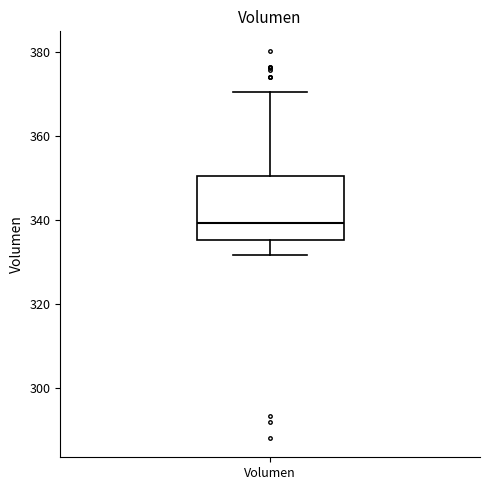

Transcribe this box plot: give where the median line is, the range the box spans, and where the two whiskers end, as read against the y-axis. The values are not printed on the chart, so give them approximately, as read against the axis.

median 340, box 336 to 350, whiskers 332 to 370